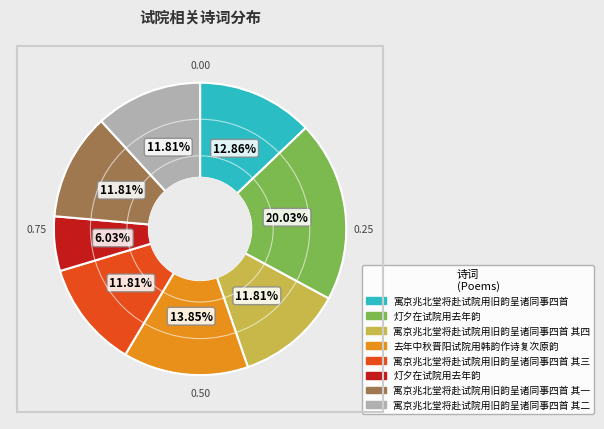

Is there a majority slice in this chart?

No